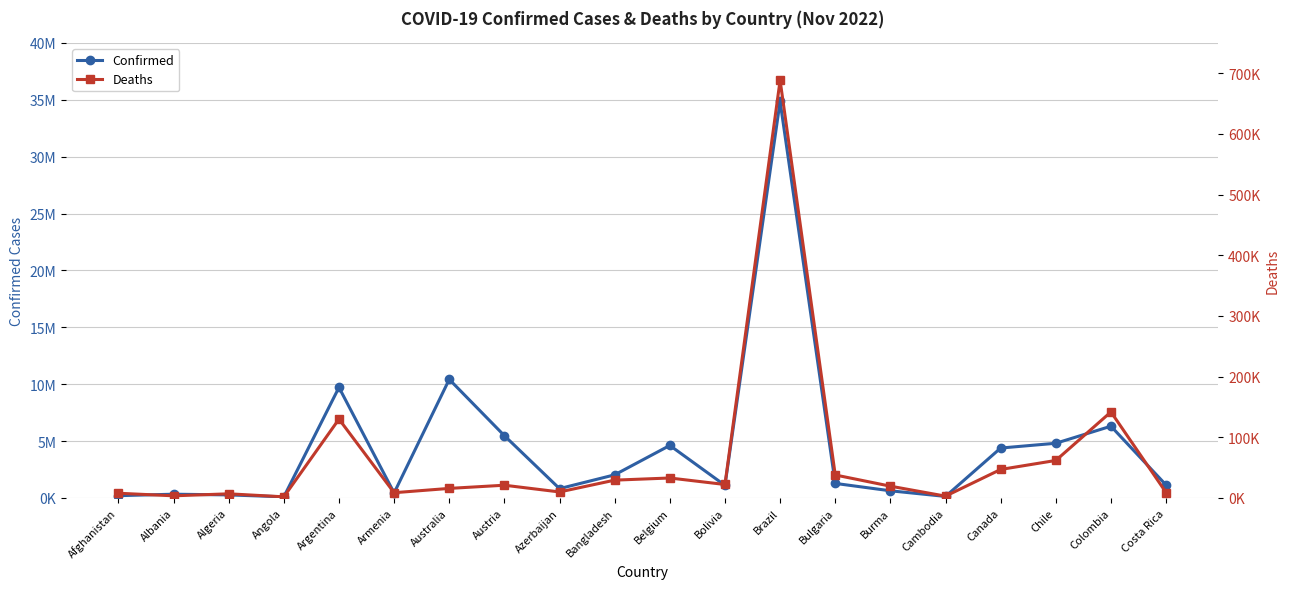

List the series in order of their overall mean, lowest first.

Deaths, Confirmed